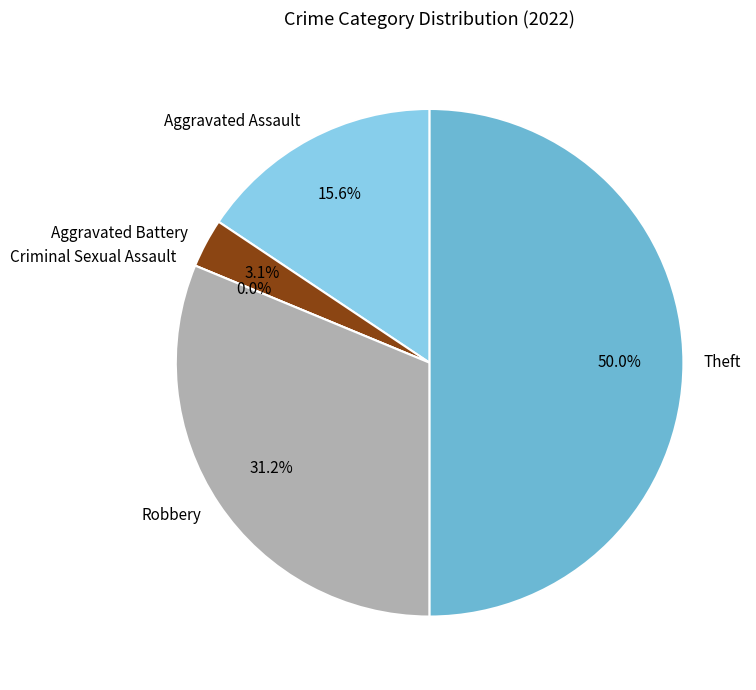

What is the total percentage of Robbery and Aggravated Battery?

34.4%